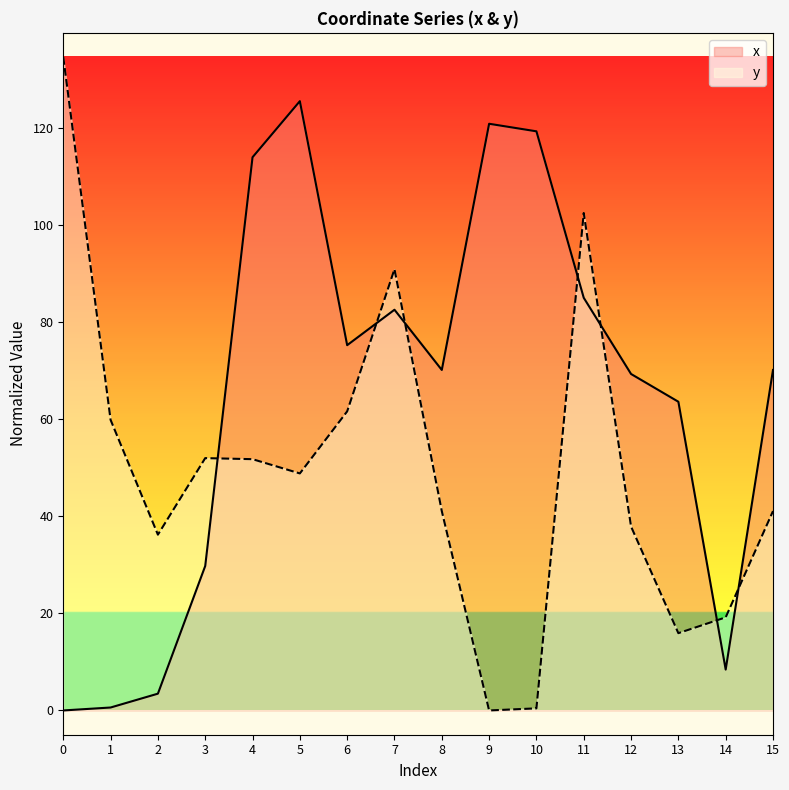

Reading left to right, extract all data points from this chart.

x: 0.0	0.6	3.5	29.8	114.0	125.5	75.3	82.6	70.2	120.9	119.3	85.0	69.3	63.6	8.4	70.2
y: 134.6	59.9	36.2	52.0	51.8	48.8	61.6	90.9	41.1	0.0	0.4	102.5	37.9	15.9	19.2	41.1